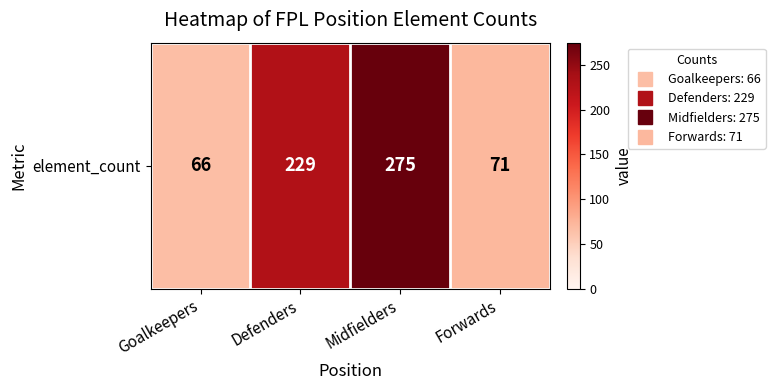

What is the ratio of the value at Forwards to the value at Defenders?

0.3